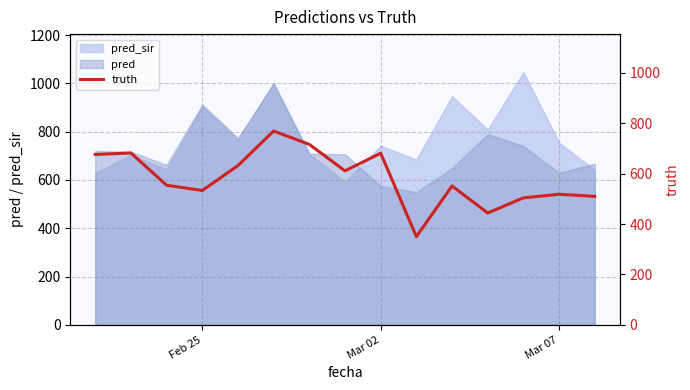

What is the minimum value shown in the chart?

350